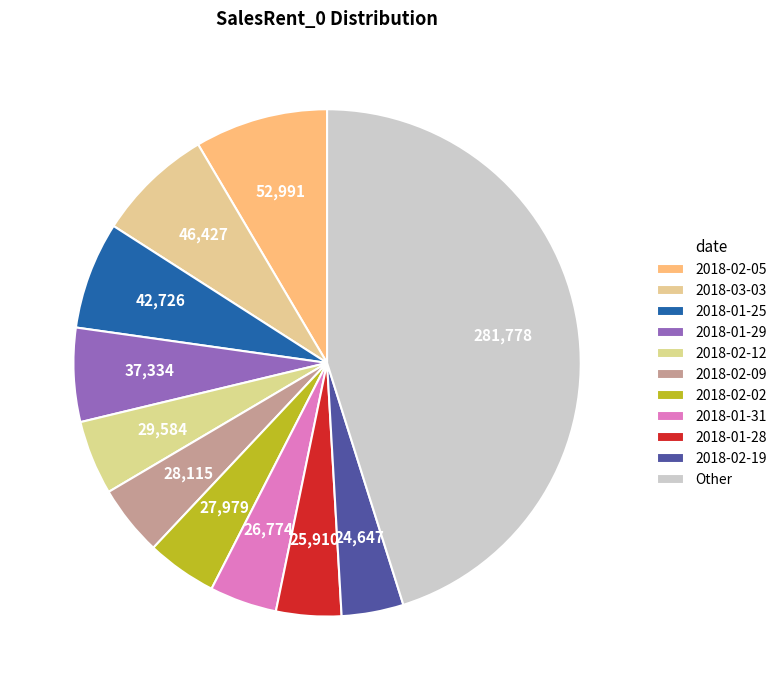

Is there any slice that represents more than half of the pie?

No